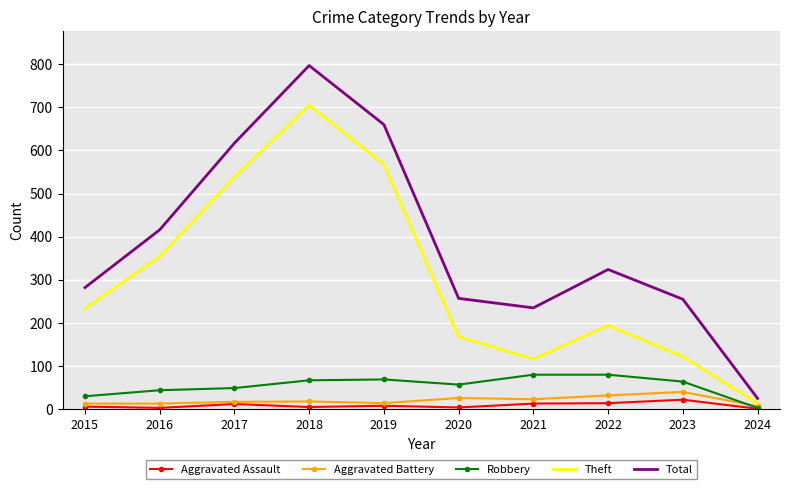

What is the total value across all series at 2017?

1233